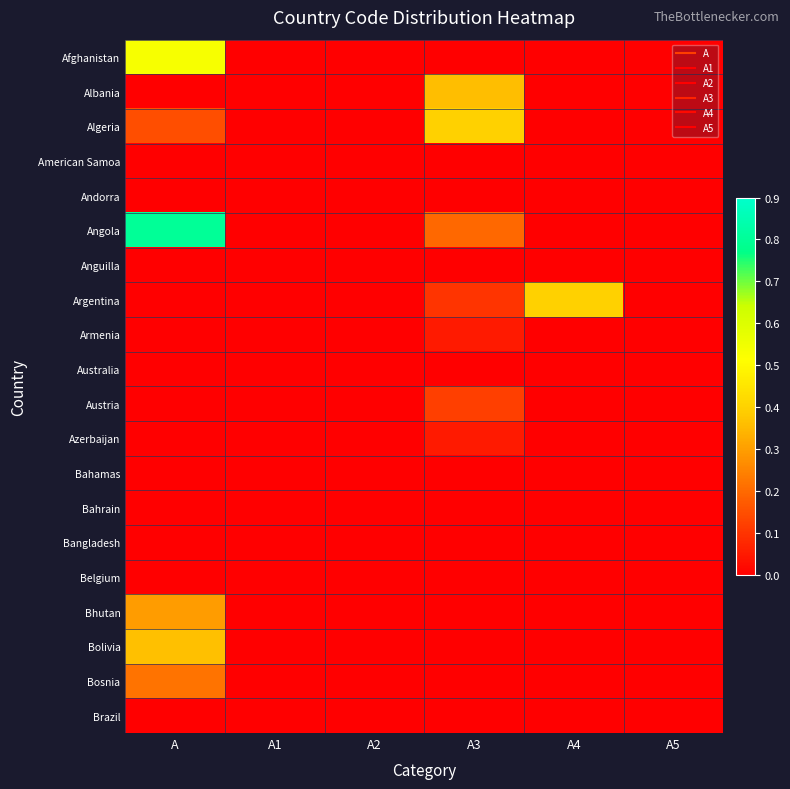

Which series changed the most between A and A1?

Angola